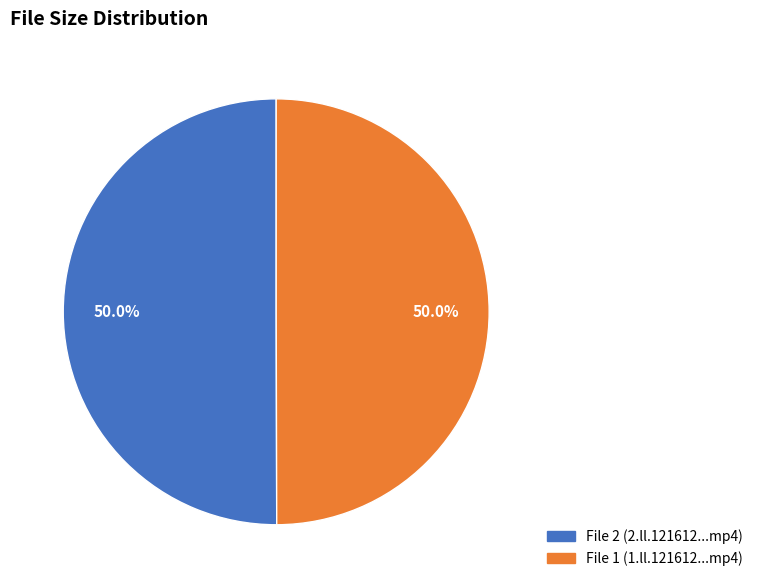

Approximately how many times larger is the value at File 2 (2.ll.121612...mp4) compared to File 1 (1.ll.121612...mp4)?

1.0